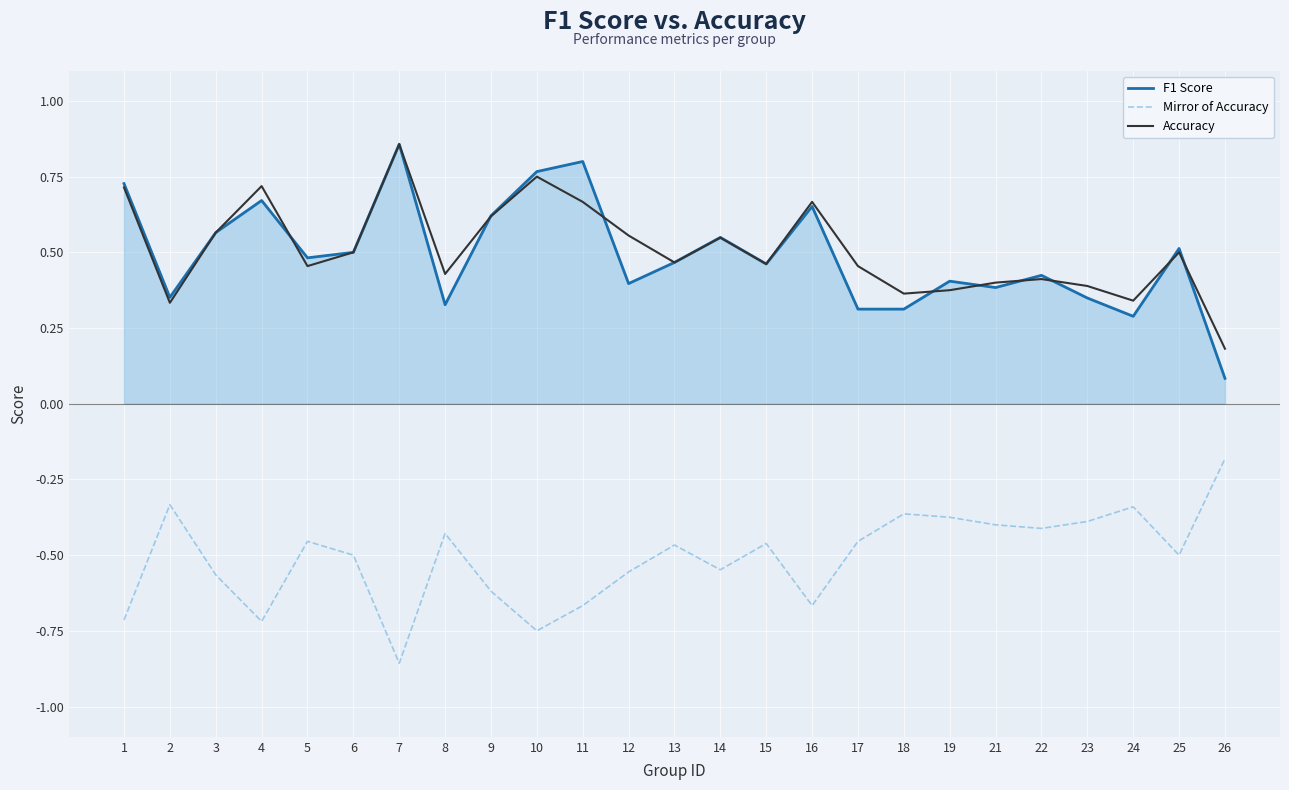

At which label does Accuracy reach its minimum?

26